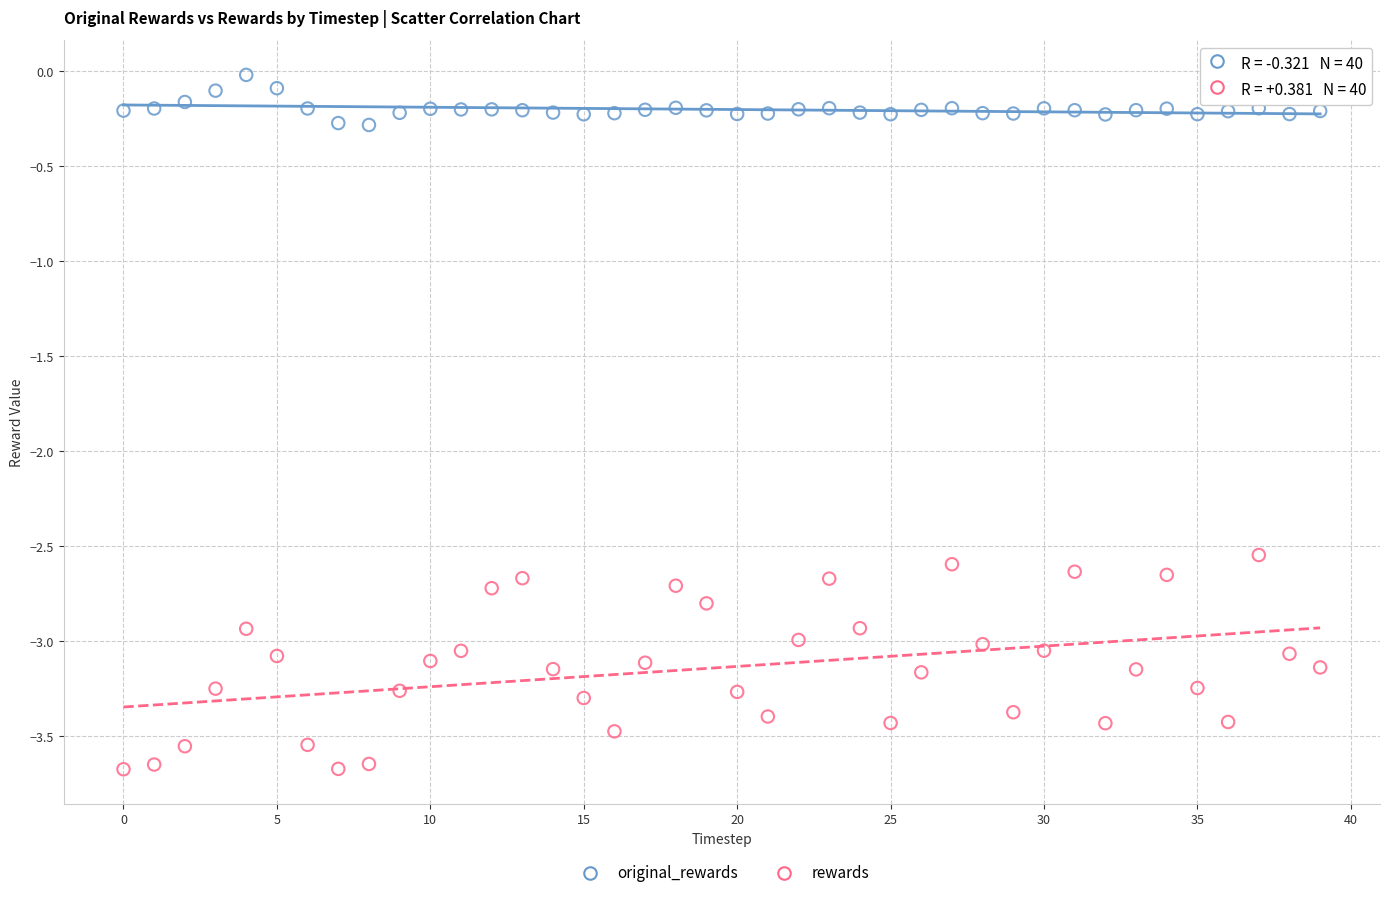

What are all the series names shown in the legend?

original_rewards, rewards